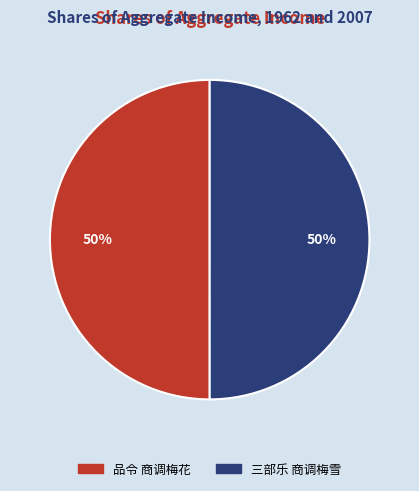

Do 三部乐 商调梅雪 and 品令 商调梅花 together represent more than half of the pie?

Yes